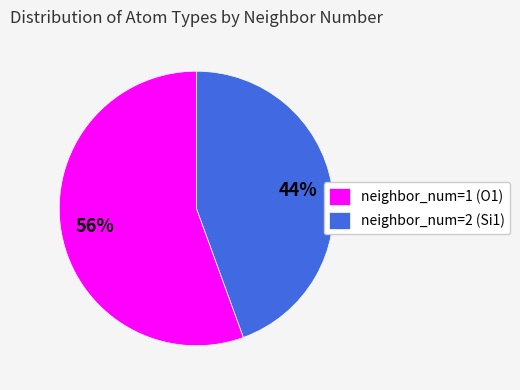

To the nearest percent, what is the combined percentage of neighbor_num=1 (O1) and neighbor_num=2 (Si1)?

100%